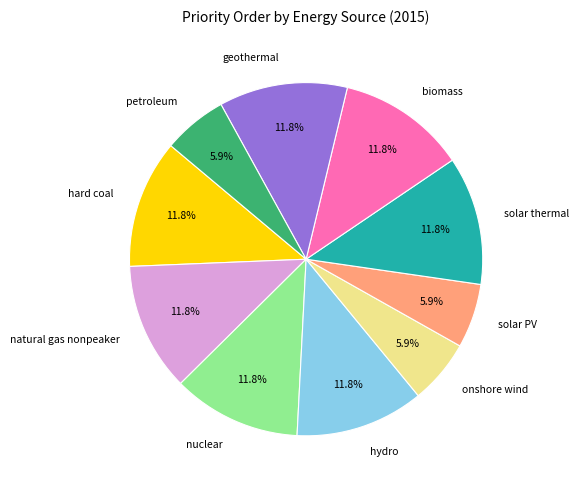

How many slices are in this pie chart?

10